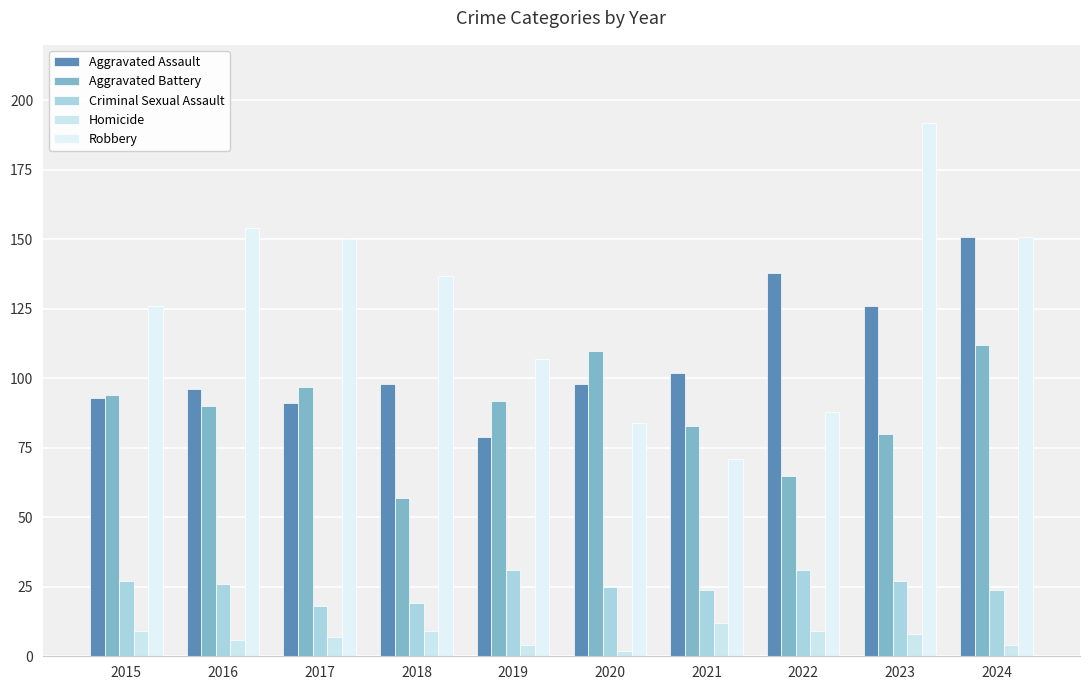

What is the value of the Aggravated Battery bar at the 3rd from the left?

97